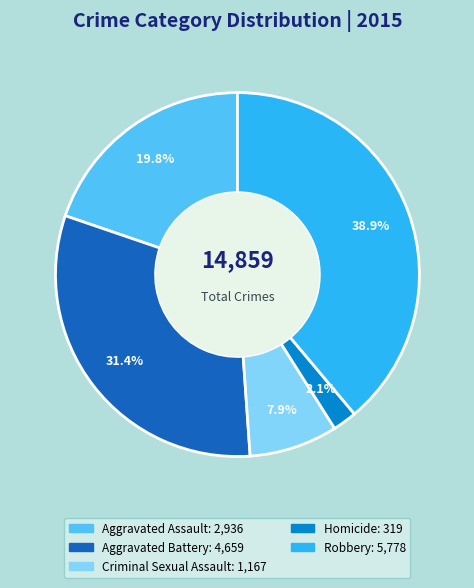

What is the ratio of the value at Aggravated Assault to the value at Robbery?

0.5